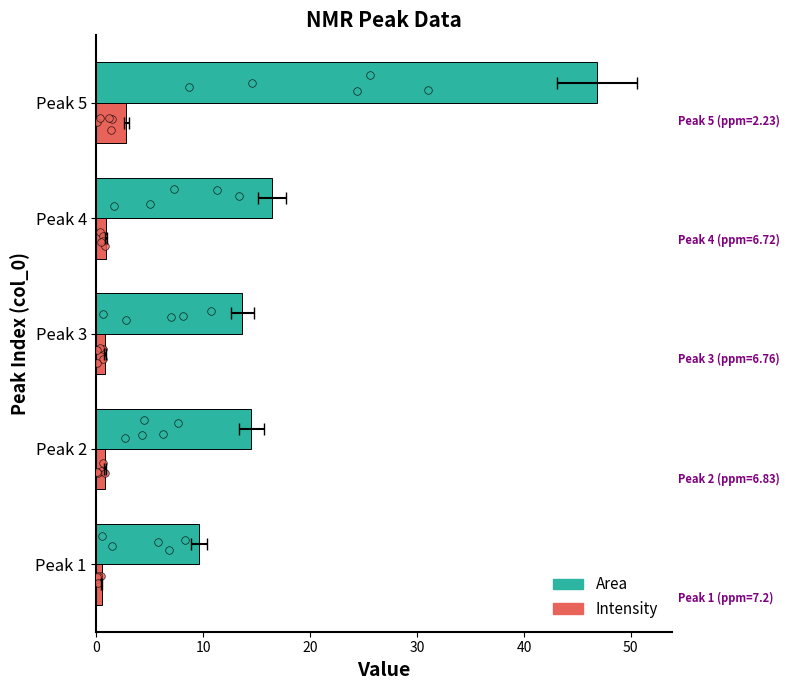

Which series has the largest total across all categories?

Area